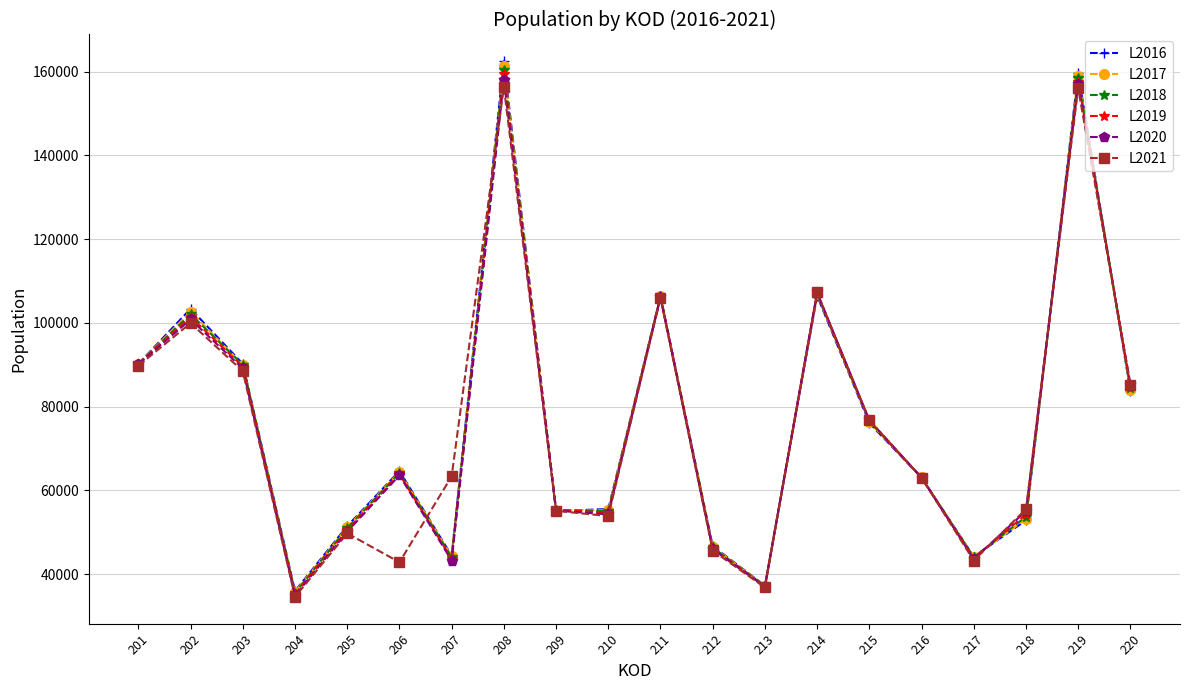

True or false: L2016 has more than 2 interior local peaks.

True